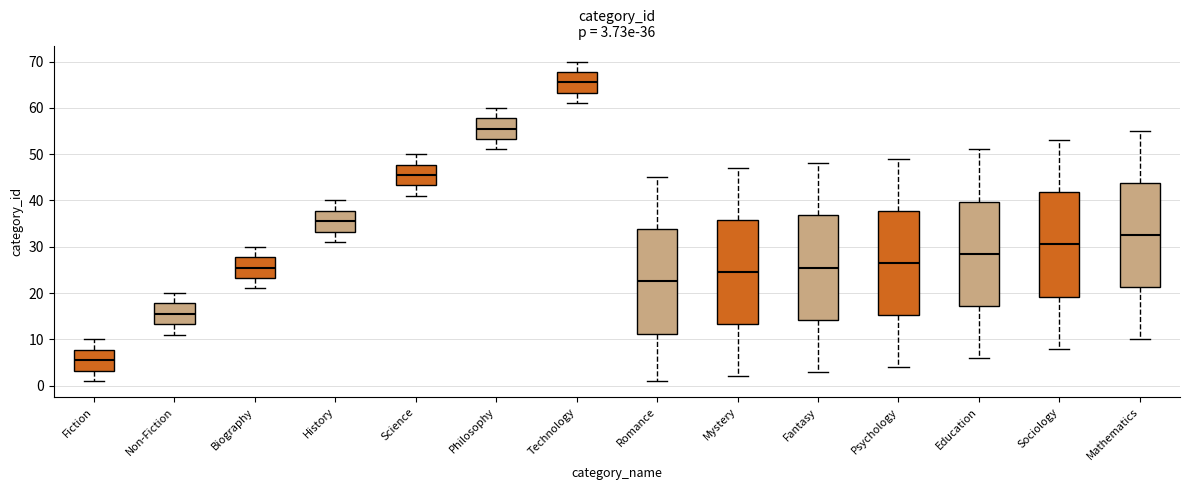

Which box has the highest median line?

Technology